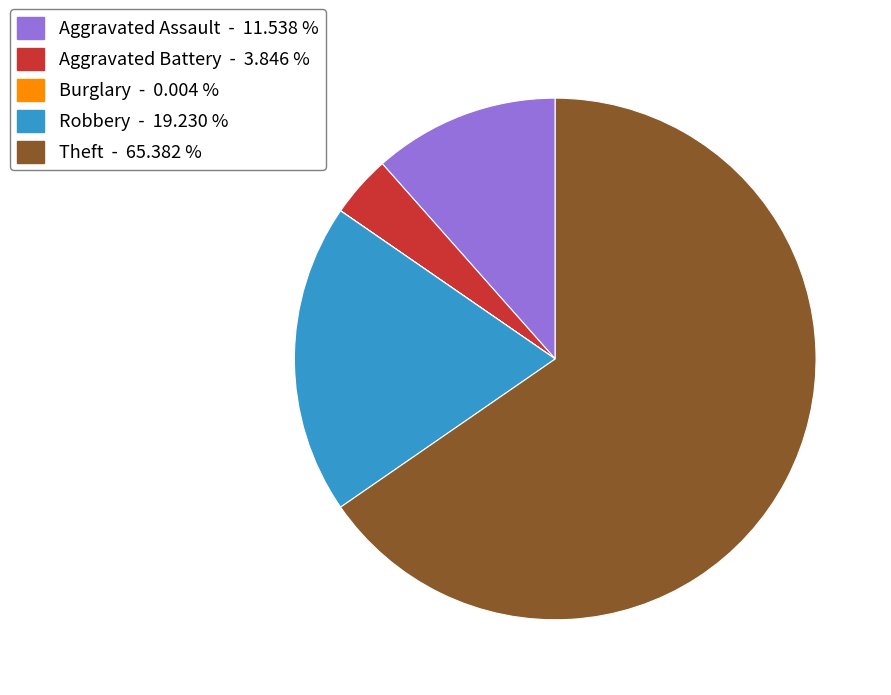

Do Aggravated Assault - 11.538 % and Robbery - 19.230 % together represent more than half of the pie?

No